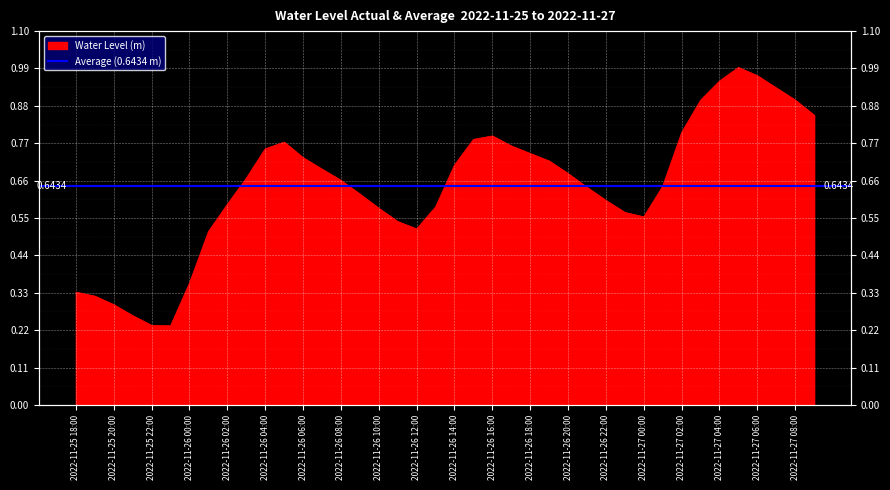

Reading right to left, transcribe all the data shown in this chart.

0.9	0.9	0.9	1.0	1.0	1.0	0.9	0.8	0.6	0.6	0.6	0.6	0.6	0.7	0.7	0.7	0.8	0.8	0.8	0.7	0.6	0.5	0.5	0.6	0.6	0.7	0.7	0.7	0.8	0.8	0.7	0.6	0.5	0.4	0.2	0.2	0.3	0.3	0.3	0.3